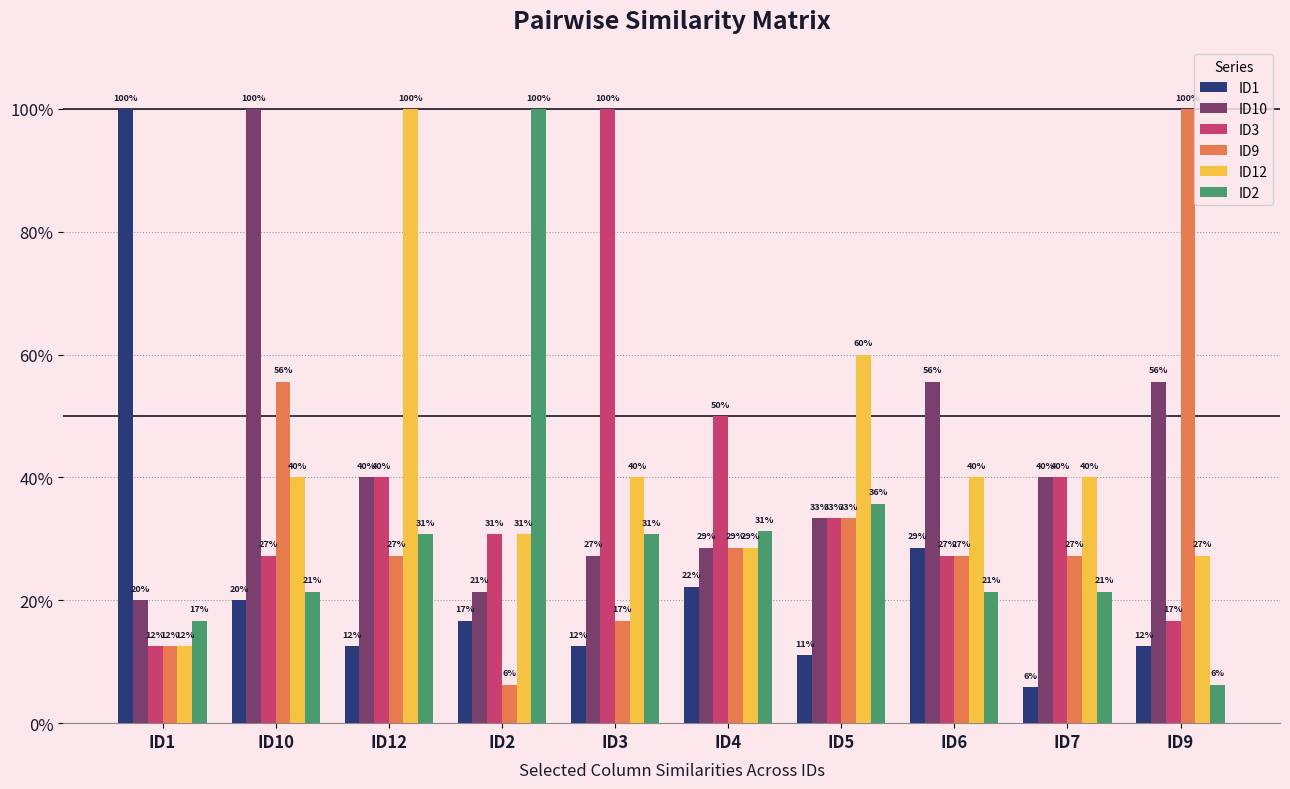

Does the chart contain stacked bars?

No